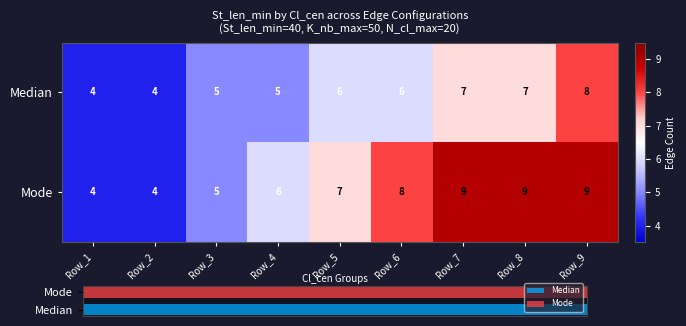

How many distinct data groups are displayed?

2